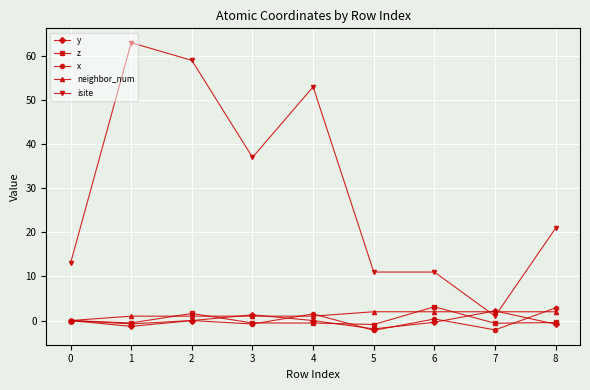

What is the difference between the maximum and minimum values in the neighbor_num series?

2.0